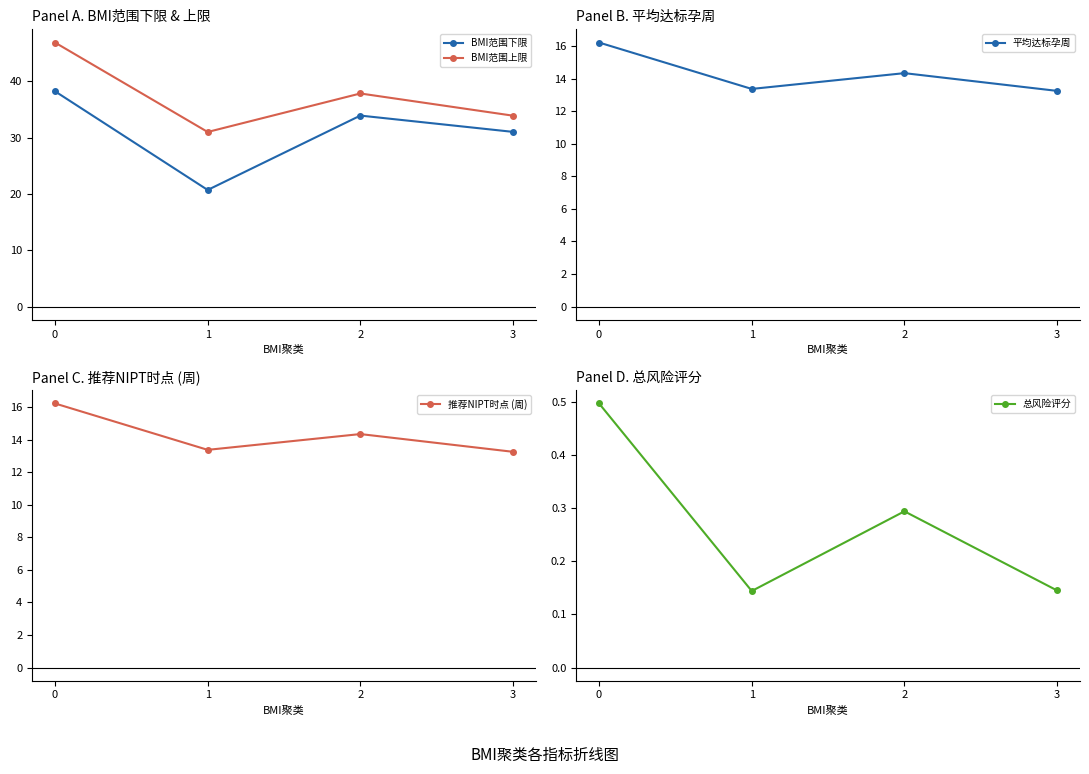

What is the value of the 总风险评分 point at the 1st from the left?

0.5